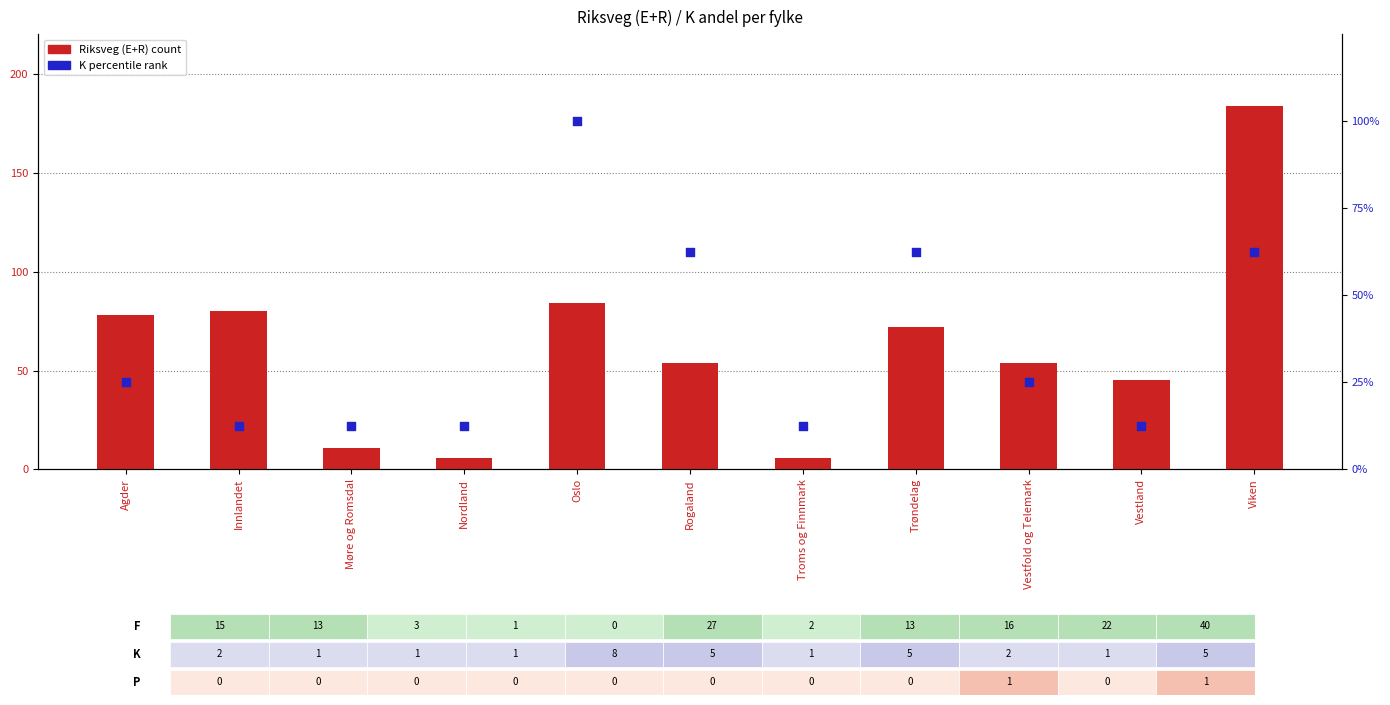

What are all the series names shown in the legend?

Riksveg (E+R) count, K percentile rank